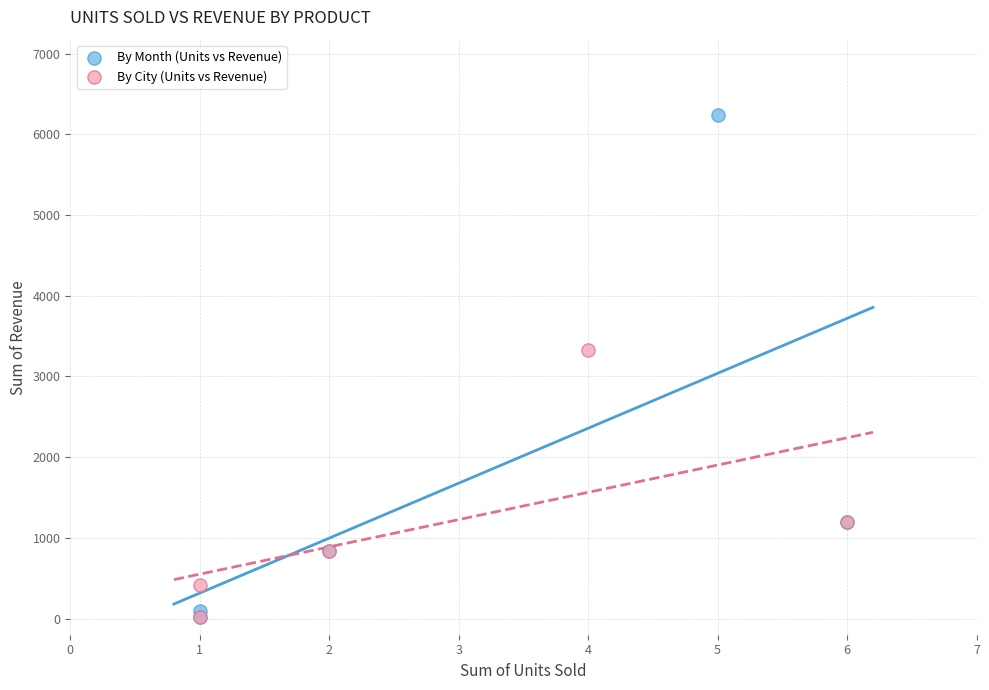

Which series has the largest Y range (max minus min)?

By Month (Units vs Revenue)